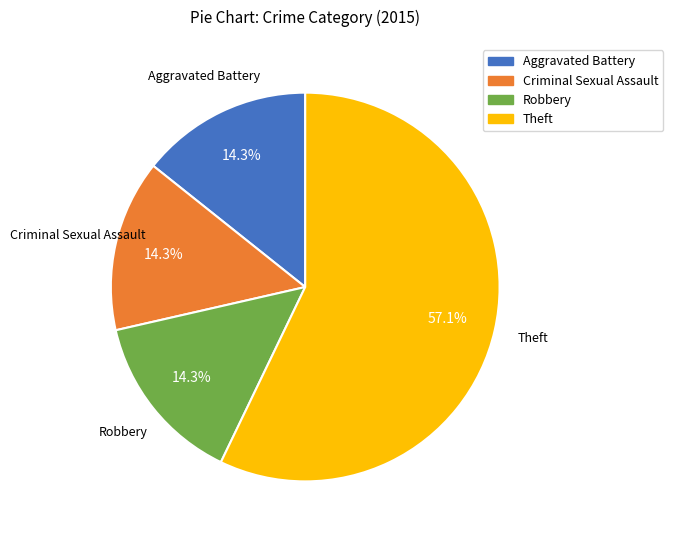

Is there a majority slice in this chart?

Yes